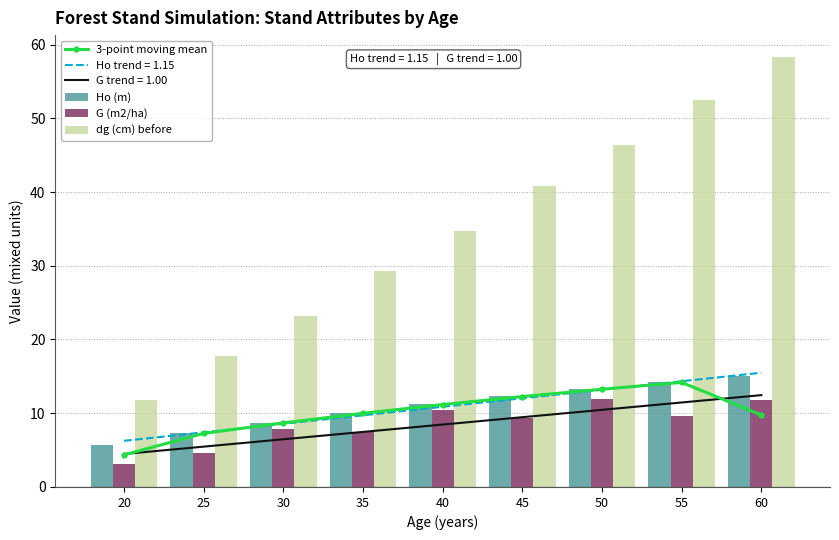

Between 20 and 60, which is larger?

60